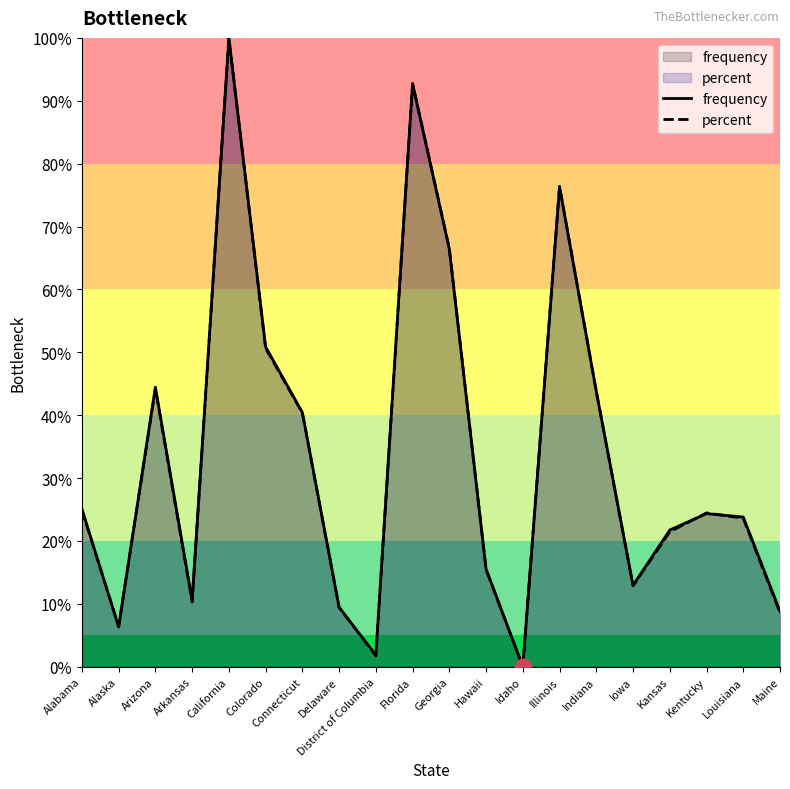

What is the spread (max minus min) of values at Illinois?

0.1